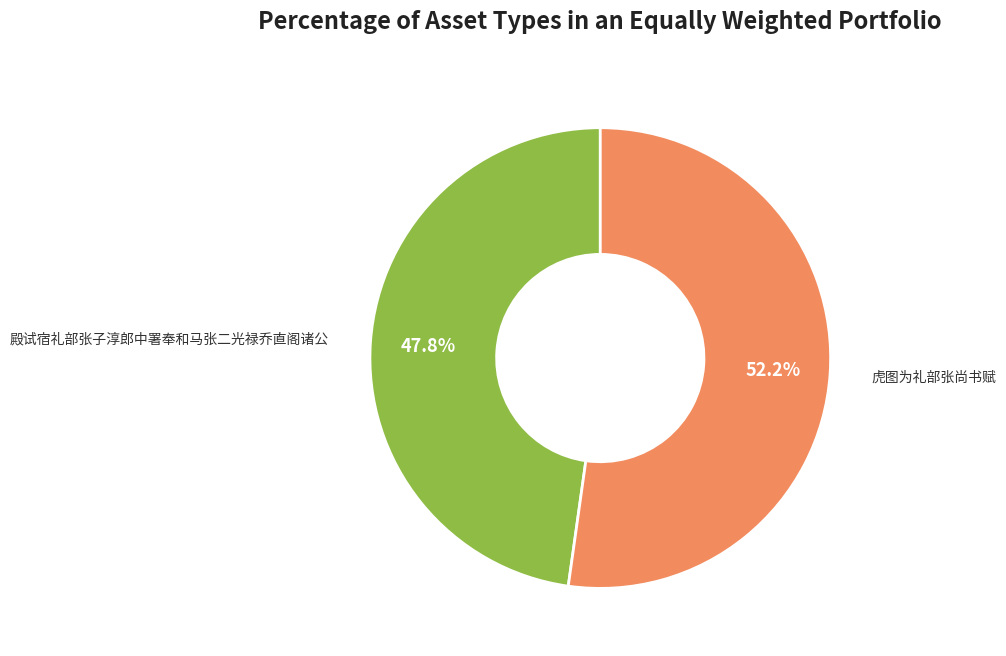

Is there any slice that represents more than half of the pie?

Yes